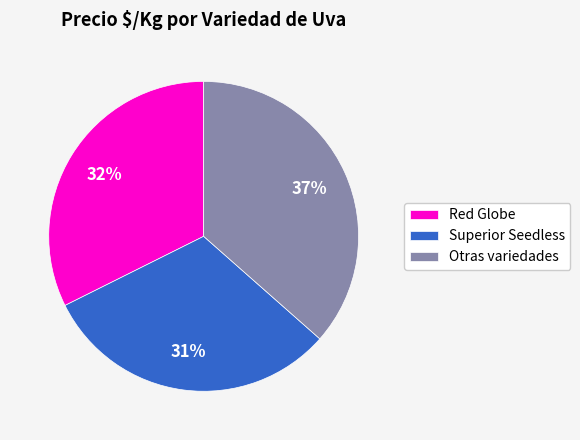

Does Red Globe represent more than half of the total?

No